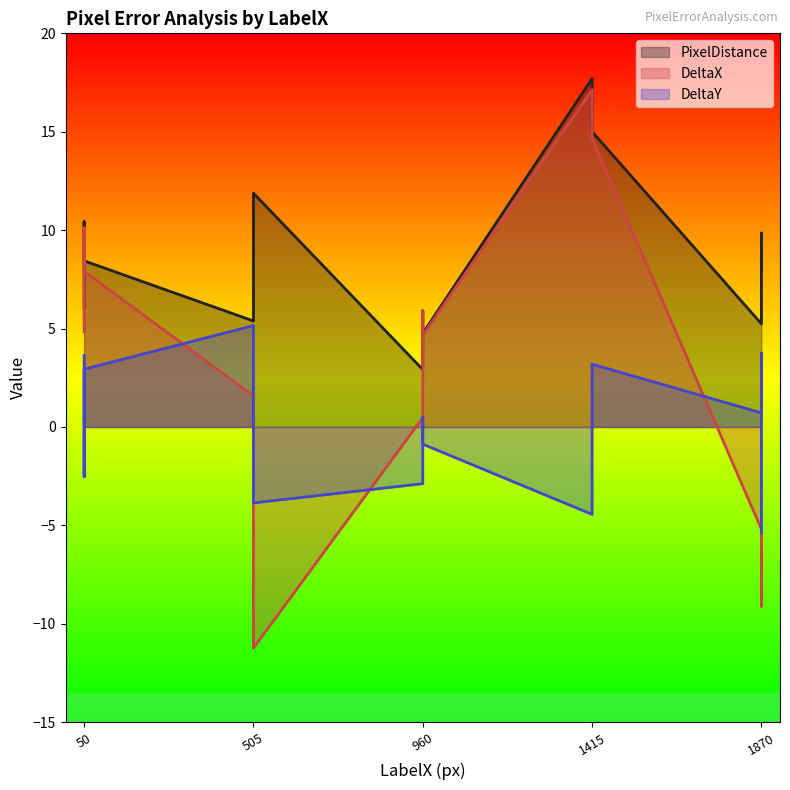

What value does the DeltaY series have at 1415?

-4.4